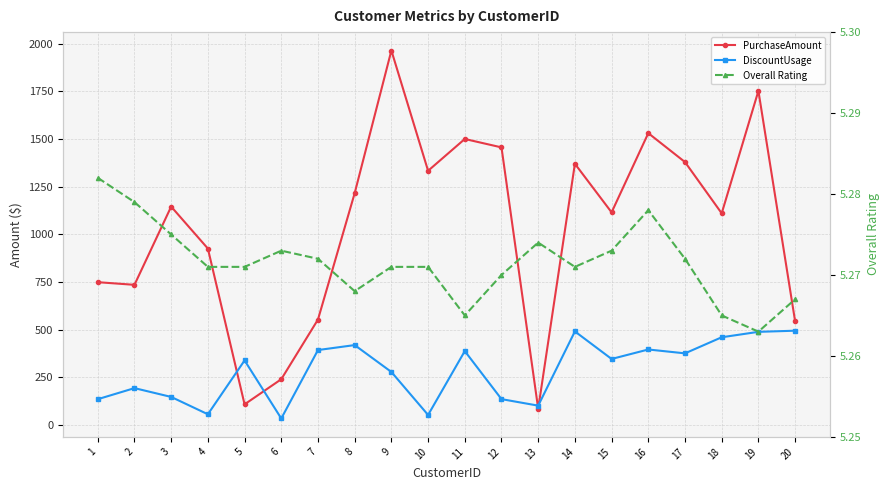

Reading left to right, what are all the values shown in this chart?

PurchaseAmount: 749.1	735.2	1145.5	925.5	108.4	240.2	553.2	1216.0	1964.2	1333.4	1500.2	1456.1	85.0	1370.2	1115.3	1530.7	1379.1	1110.2	1752.4	544.5
DiscountUsage: 135.4	193.4	147.2	56.4	338.7	34.3	393.1	419.2	278.2	52.7	387.7	135.7	101.6	490.9	346.4	396.1	375.8	460.2	488.6	494.6
Overall Rating: 5.3	5.3	5.3	5.3	5.3	5.3	5.3	5.3	5.3	5.3	5.3	5.3	5.3	5.3	5.3	5.3	5.3	5.3	5.3	5.3